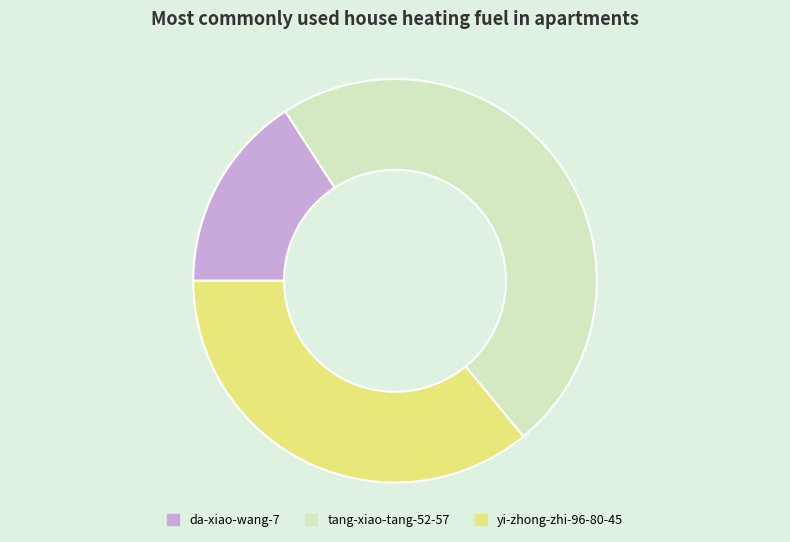

Is there a majority slice in this chart?

No